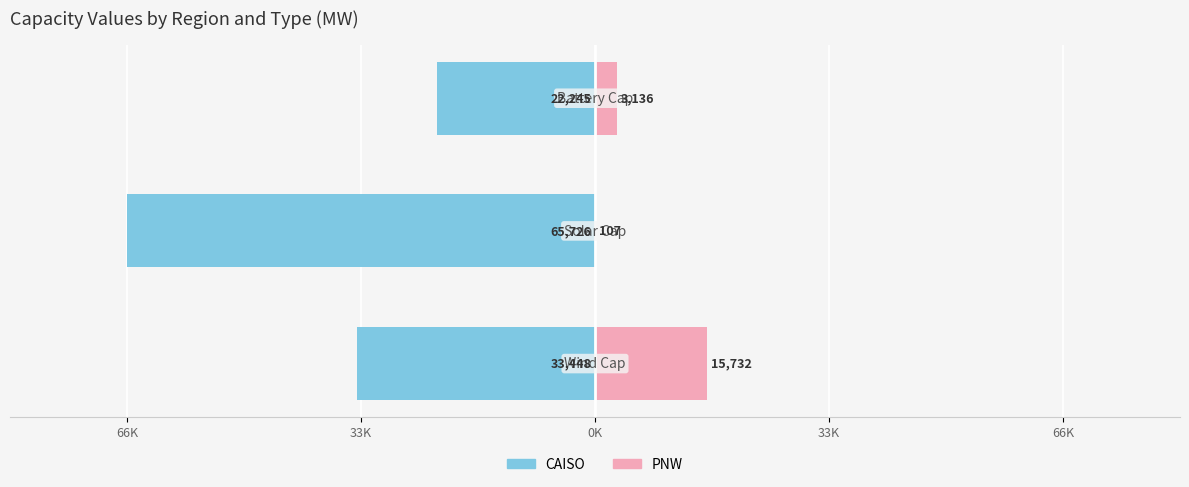

Reading left to right, extract all data points from this chart.

CAISO: -33447.8	-65725.5	-22244.8
PNW: 15732.2	106.7	3136.0